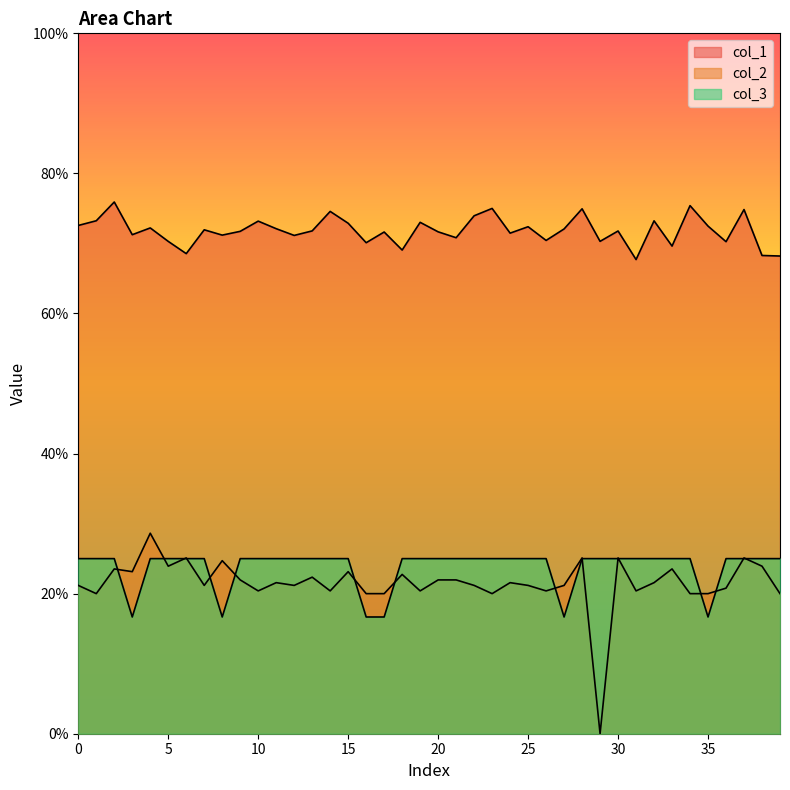

What is the average value of the col_1 series?

0.7